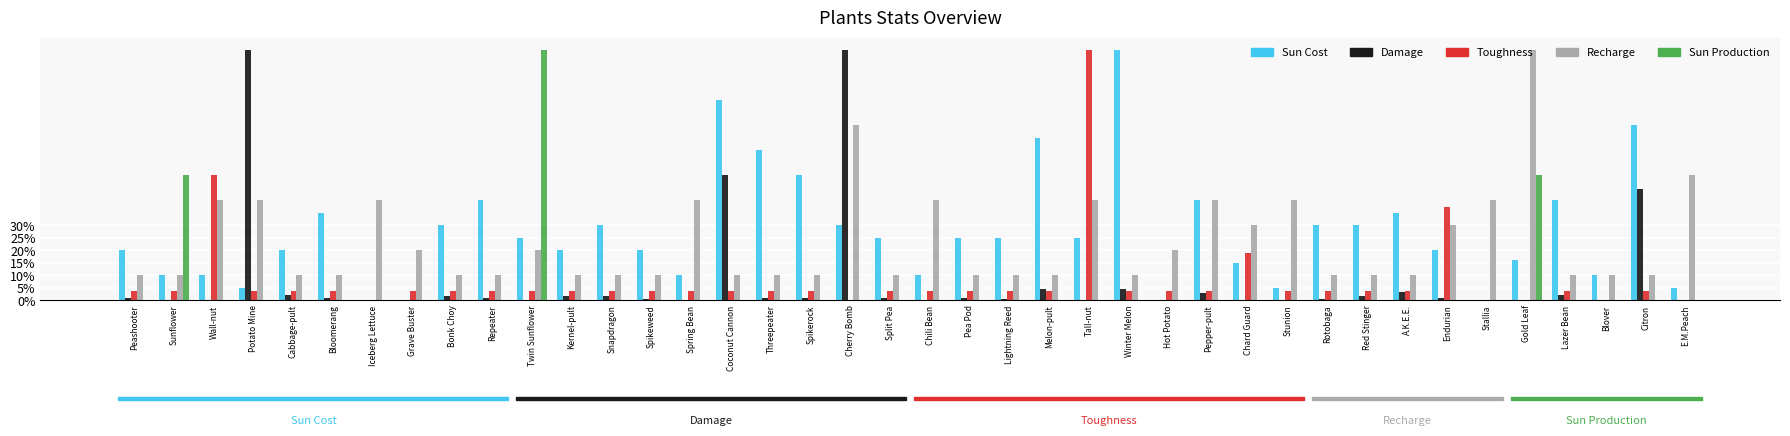

Are the bars horizontal?

No